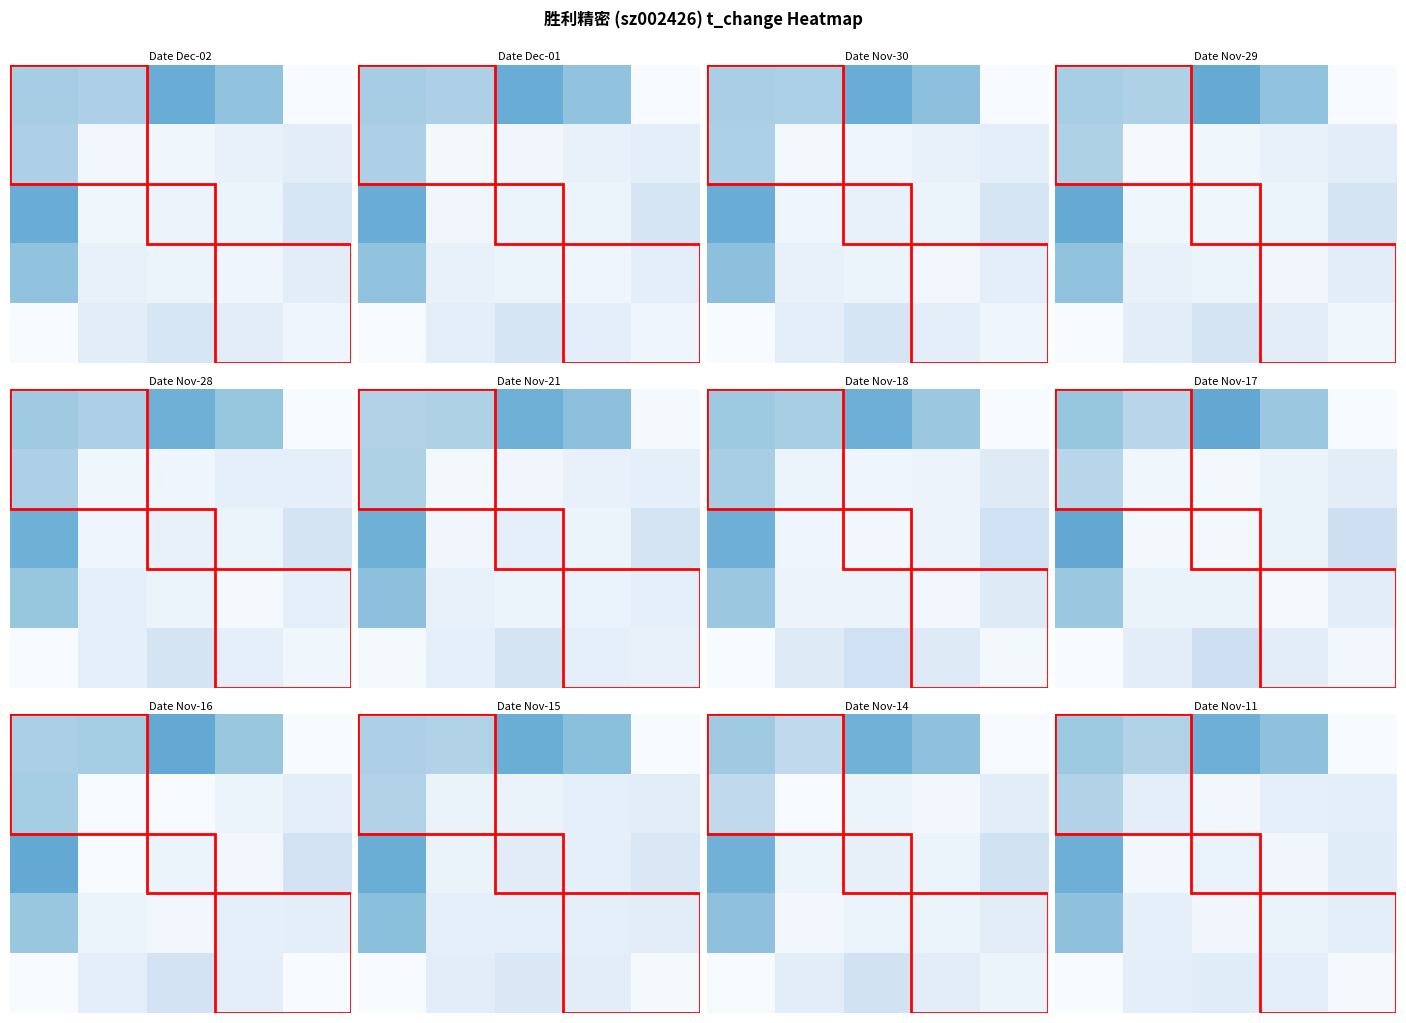

What is the total value across all series at 2?

20.6